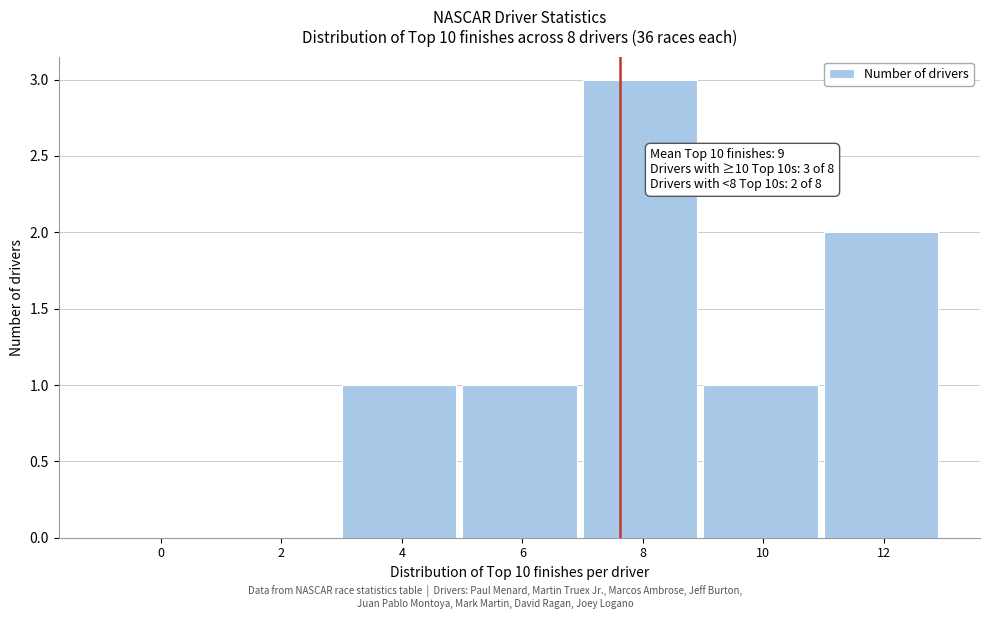

Reading left to right, what are all the values shown in this chart?

0=0	2=0	4=1	6=1	8=3	10=1	12=2